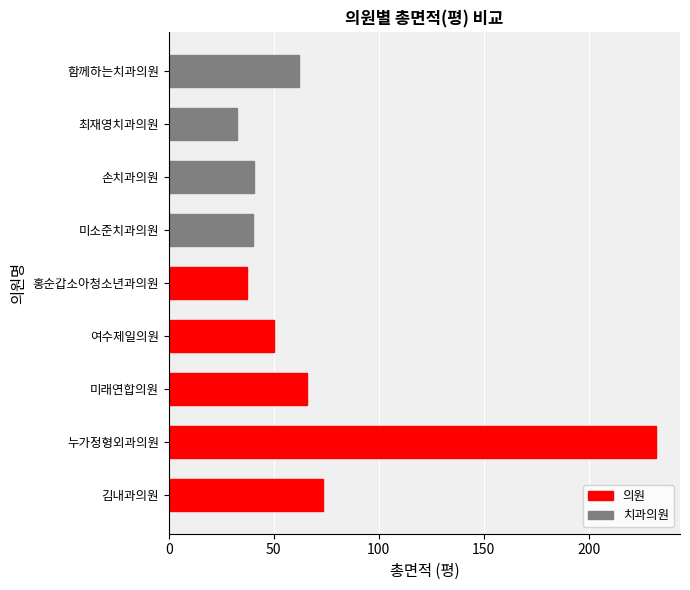

Rank the categories by value from lowest to highest.

최재영치과의원, 홍순갑소아청소년과의원, 미소준치과의원, 손치과의원, 여수제일의원, 함께하는치과의원, 미래연합의원, 김내과의원, 누가정형외과의원